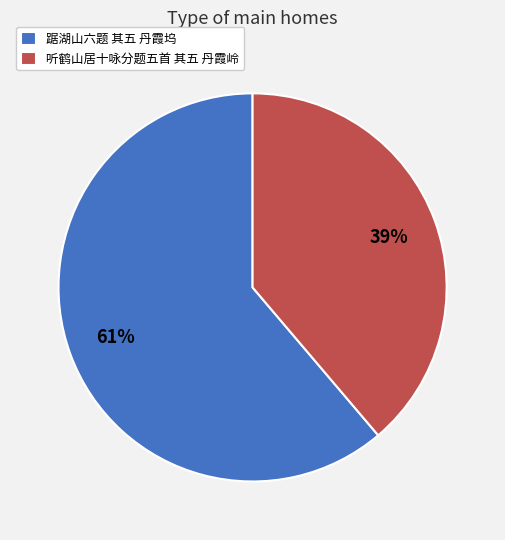

Which has a higher value, 踞湖山六题 其五 丹霞坞 or 听鹤山居十咏分题五首 其五 丹霞岭?

踞湖山六题 其五 丹霞坞